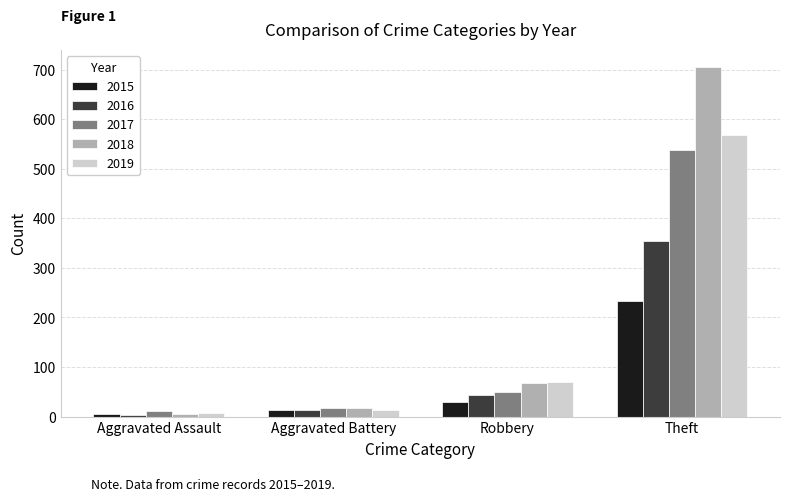

What is the sum of all 2017 values?

616